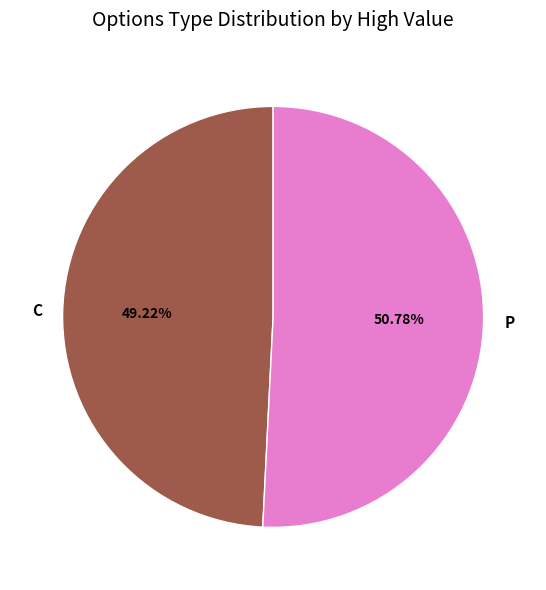

Does C represent more than half of the total?

No